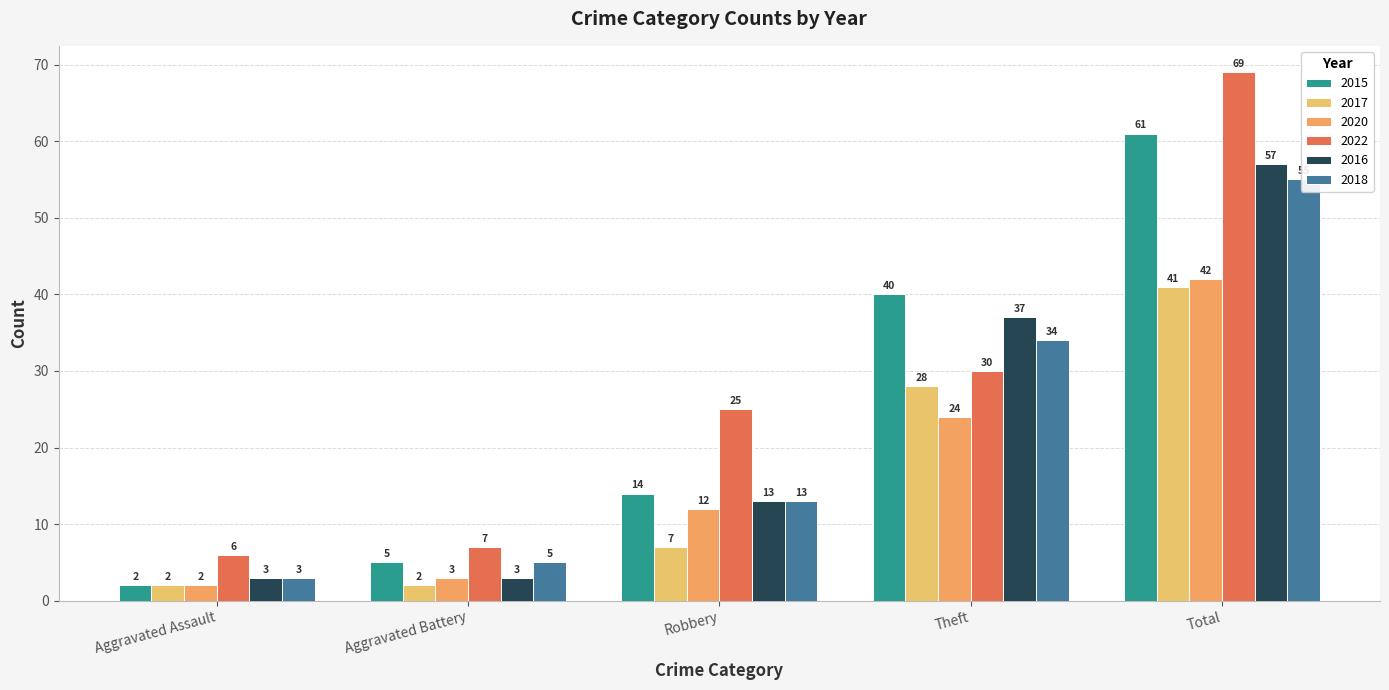

How many groups of bars are there?

5